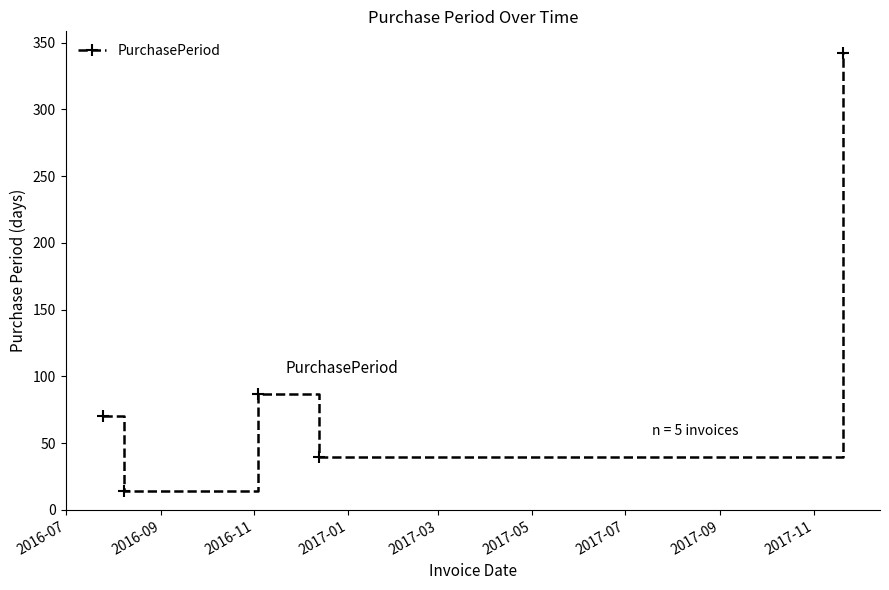

What is the smallest value displayed?

14